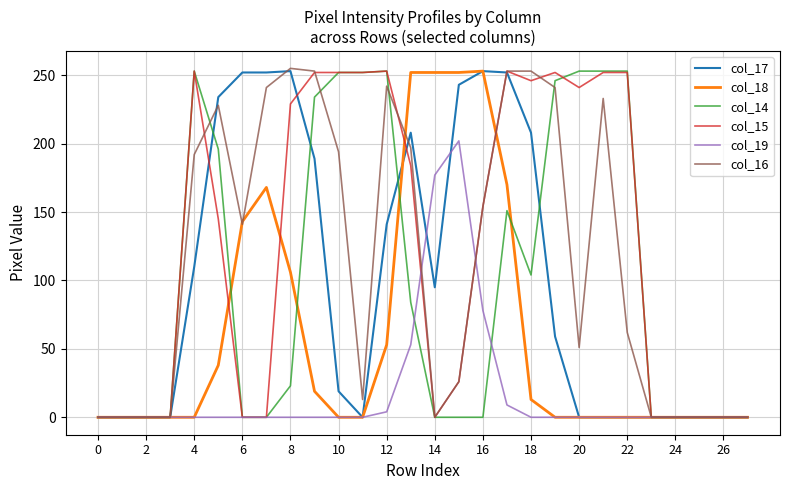

What are all the series names shown in the legend?

col_17, col_18, col_14, col_15, col_19, col_16